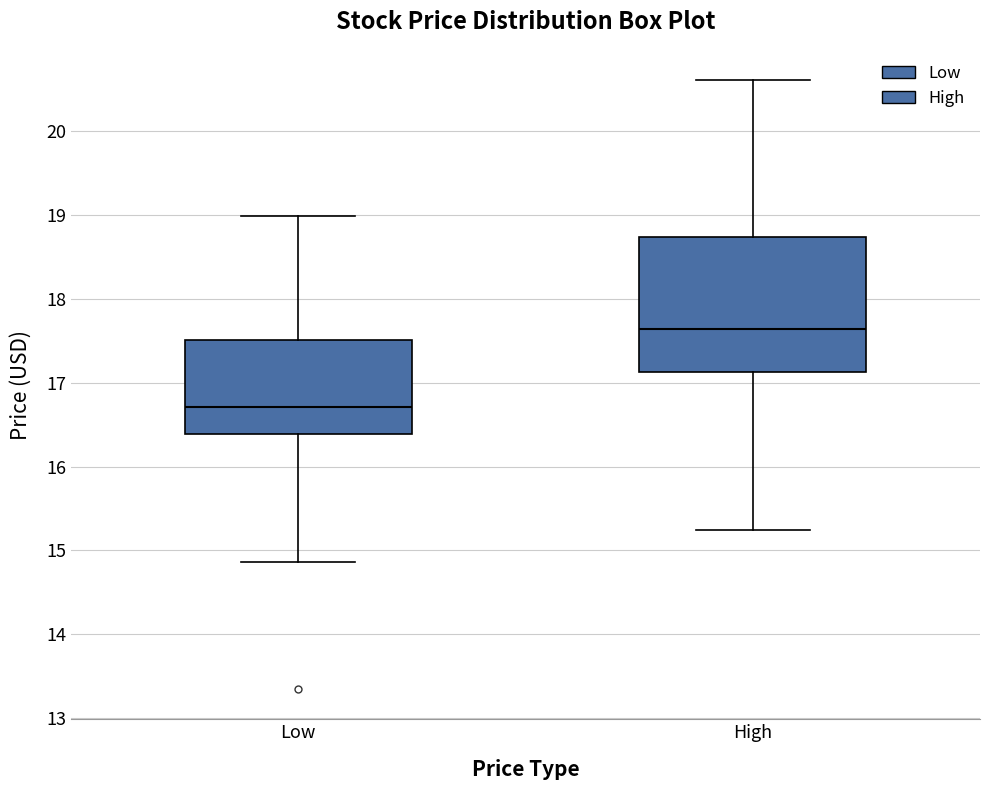

Reading left to right, read every box against the y-axis: the position of its median line, the range the box covers, and the ends of its whiskers. The values are not printed on the chart, so give them approximately, as read against the axis.

Low: median 16.7, box 16.4 to 17.5, whiskers 14.9 to 19.0
High: median 17.6, box 17.1 to 18.7, whiskers 15.2 to 20.6